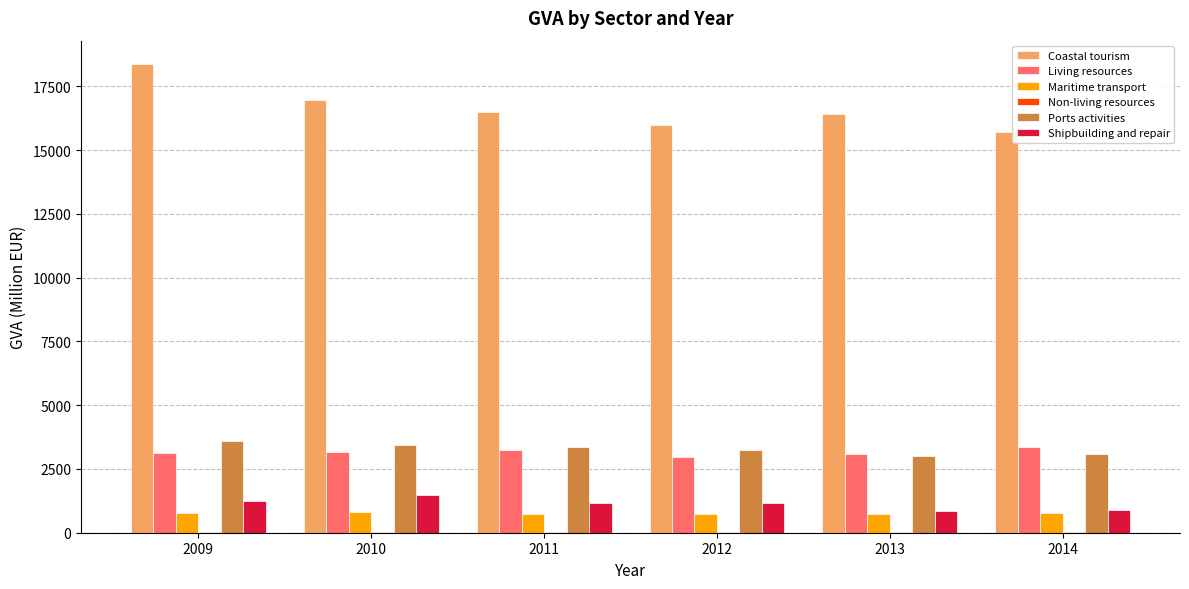

Is the value of Living resources at 2012 greater than the value of Shipbuilding and repair at 2012?

Yes